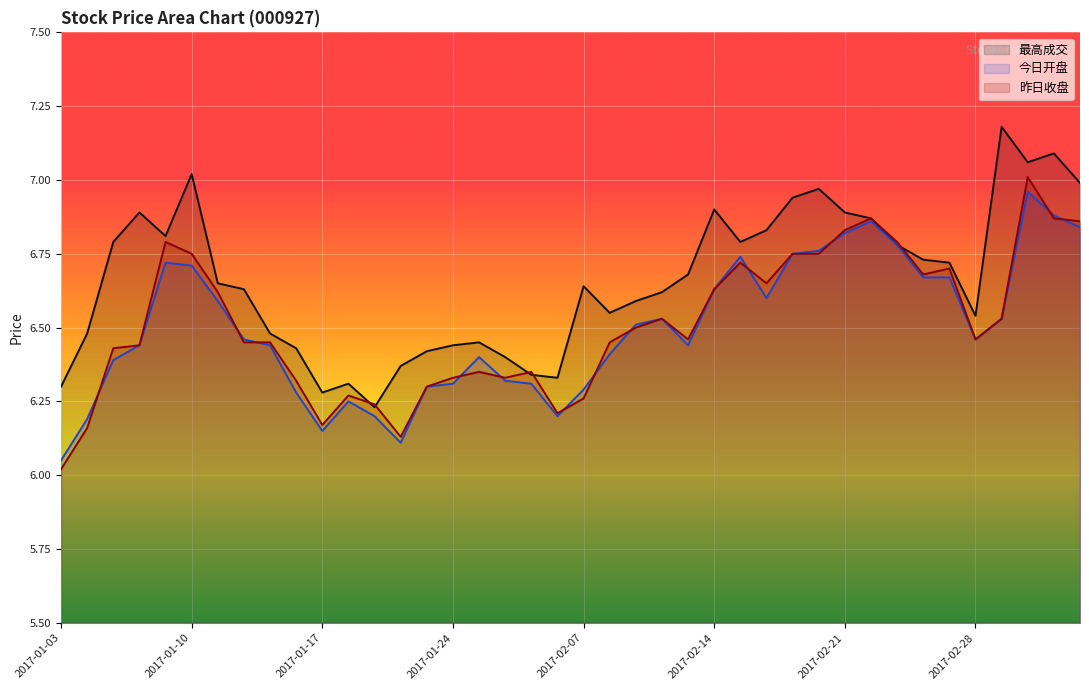

What is the difference between the maximum and minimum values in the 今日开盘 series?

0.9